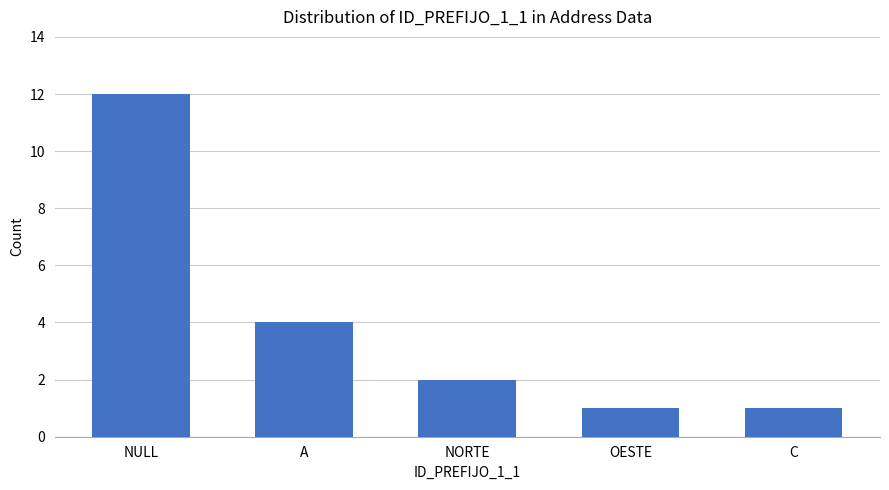

True or false: the data shows 12 at NULL.

True